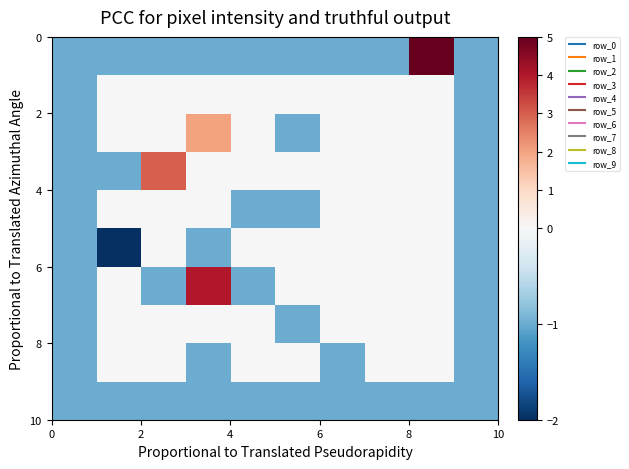

At how many categories does at least one series exceed 2?

3